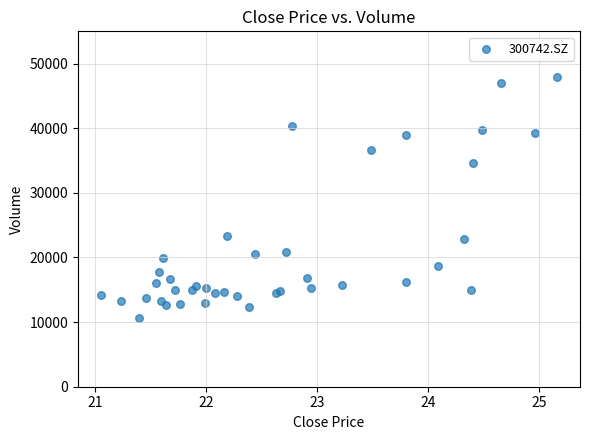

What Y value in the scatter plot is closest to 29328?

34584.0